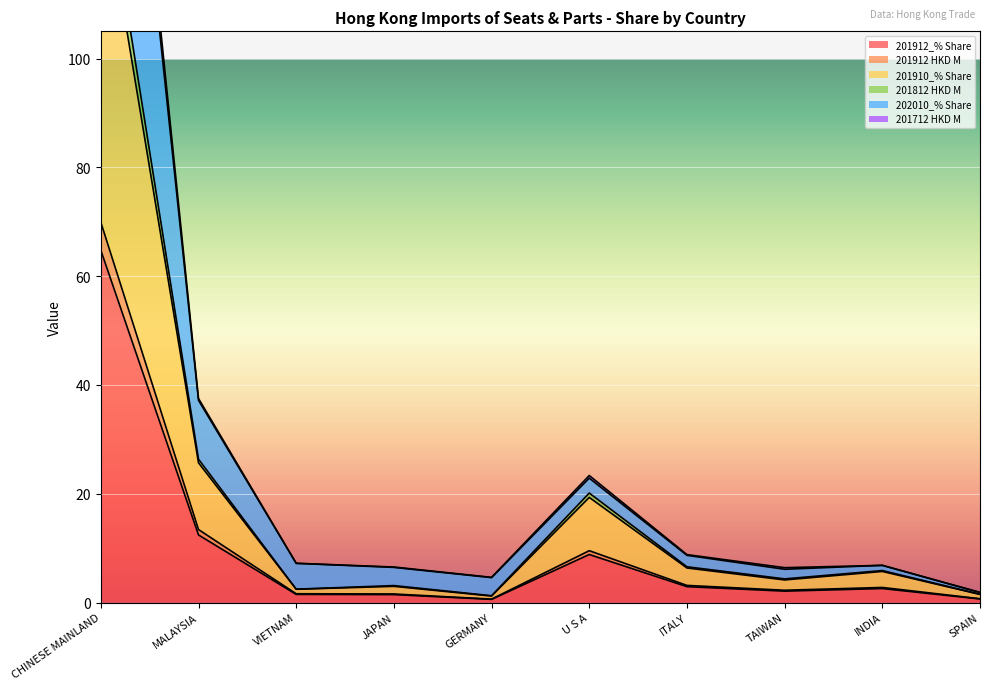

Which series has the largest range (max minus min)?

202010_% Share